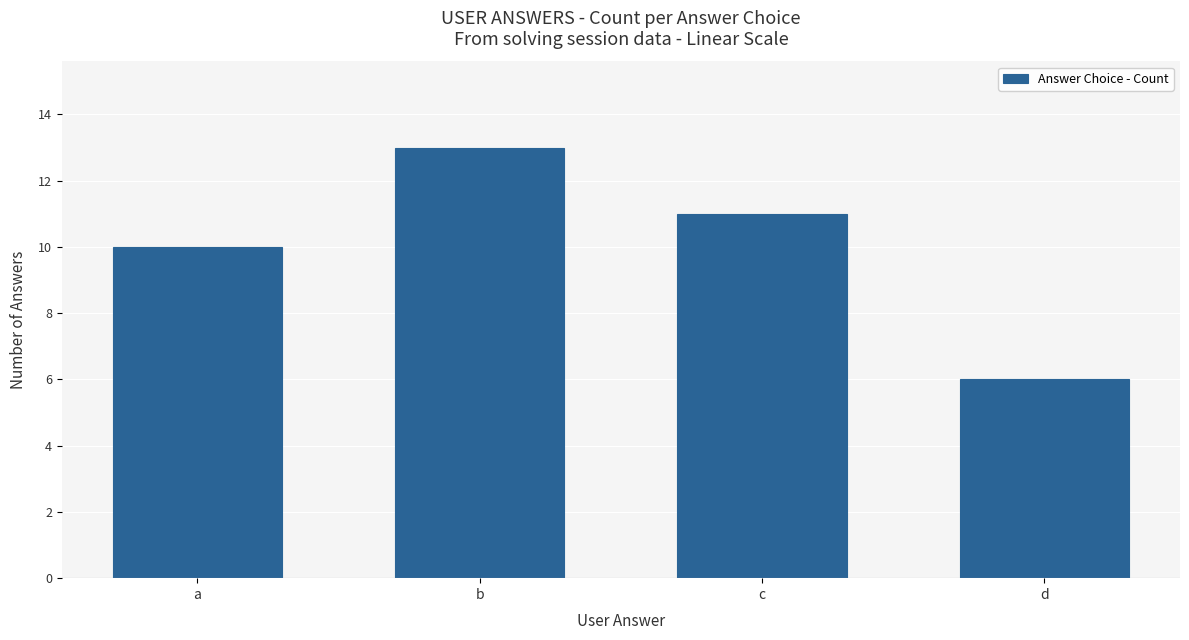

Rank the categories by value from lowest to highest.

d, a, c, b